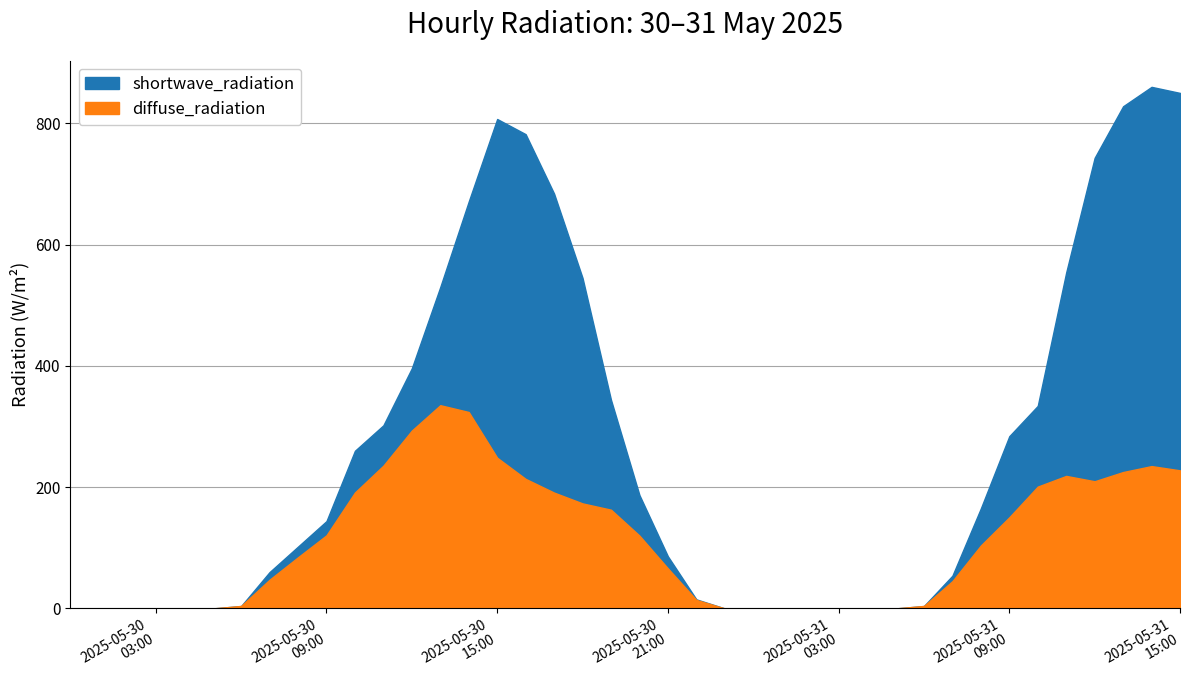

What is the label of the 24th point from the right?

2025-05-30T16:00